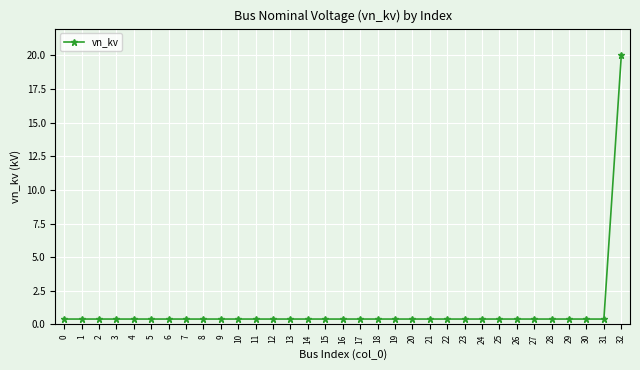

Reading left to right, what are all the values shown in this chart?

0.4	0.4	0.4	0.4	0.4	0.4	0.4	0.4	0.4	0.4	0.4	0.4	0.4	0.4	0.4	0.4	0.4	0.4	0.4	0.4	0.4	0.4	0.4	0.4	0.4	0.4	0.4	0.4	0.4	0.4	0.4	0.4	20.0